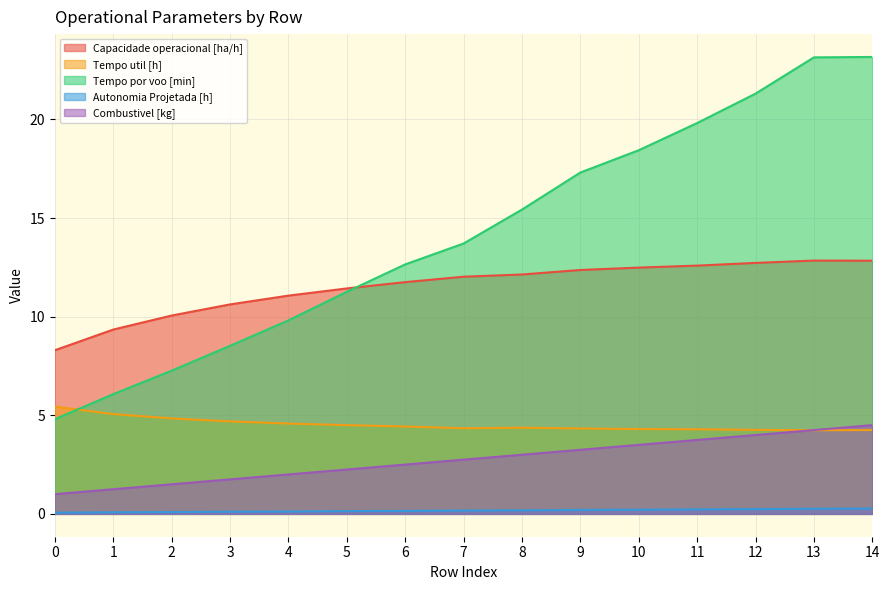

Reading left to right, transcribe all the data shown in this chart.

Capacidade operacional [ha/h]: 8.3	9.3	10.1	10.6	11.1	11.4	11.8	12.0	12.1	12.4	12.5	12.6	12.7	12.8	12.8
Tempo util [h]: 5.4	5.1	4.8	4.7	4.6	4.5	4.4	4.3	4.4	4.3	4.3	4.3	4.3	4.2	4.2
Tempo por voo [min]: 4.8	6.1	7.3	8.5	9.8	11.3	12.7	13.7	15.4	17.3	18.4	19.8	21.3	23.1	23.2
Autonomia Projetada [h]: 0.1	0.1	0.1	0.1	0.1	0.1	0.1	0.2	0.2	0.2	0.2	0.2	0.2	0.3	0.3
Combustivel [kg]: 1.0	1.2	1.5	1.8	2.0	2.2	2.5	2.8	3.0	3.2	3.5	3.8	4.0	4.2	4.5